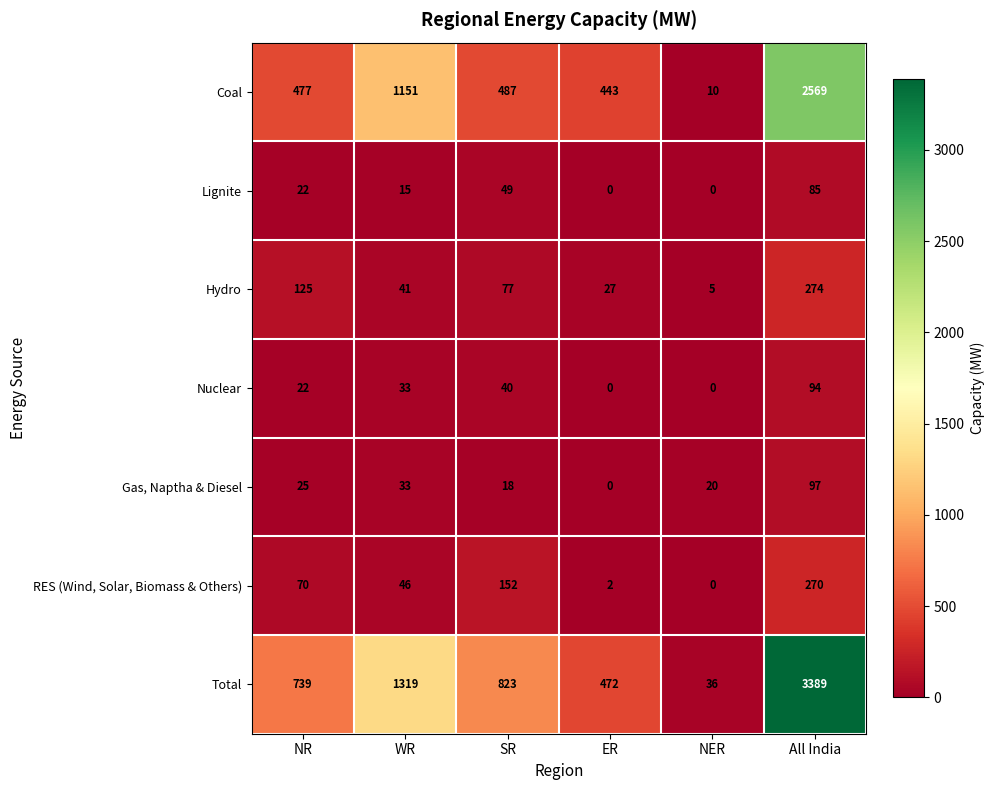

List the labels in order of Coal value, smallest first.

NER, ER, NR, SR, WR, All India